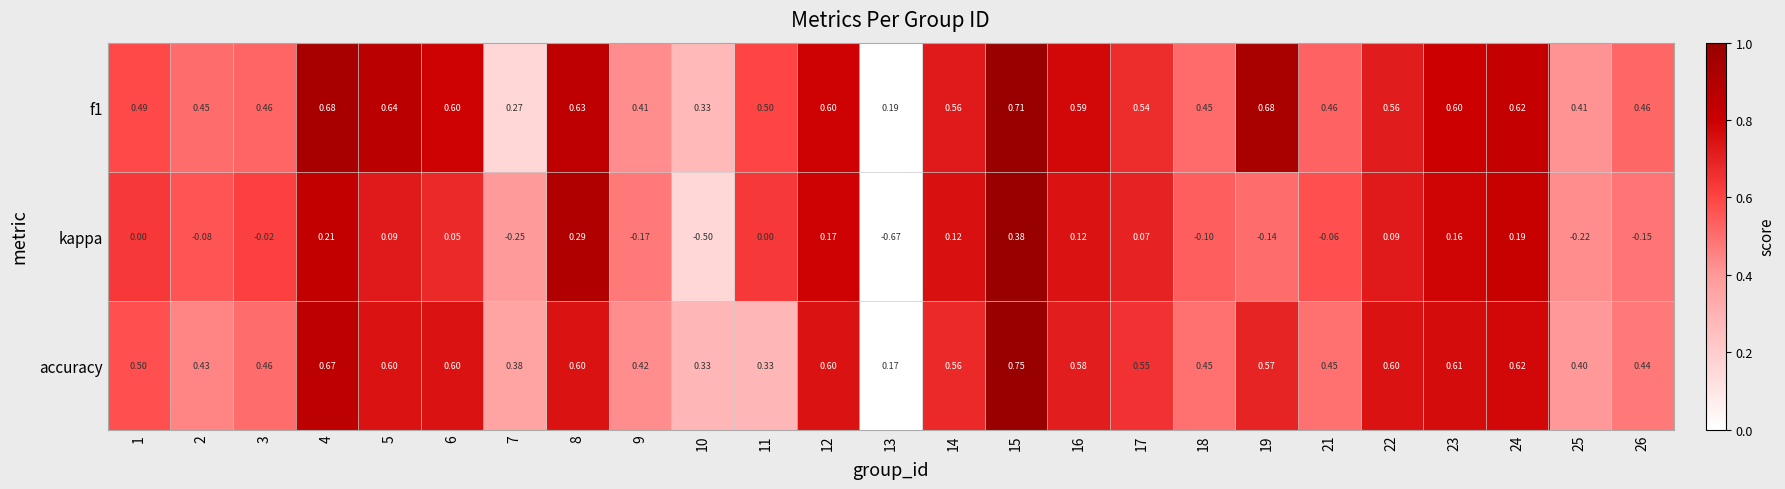

At how many categories does at least one series exceed 0?

25